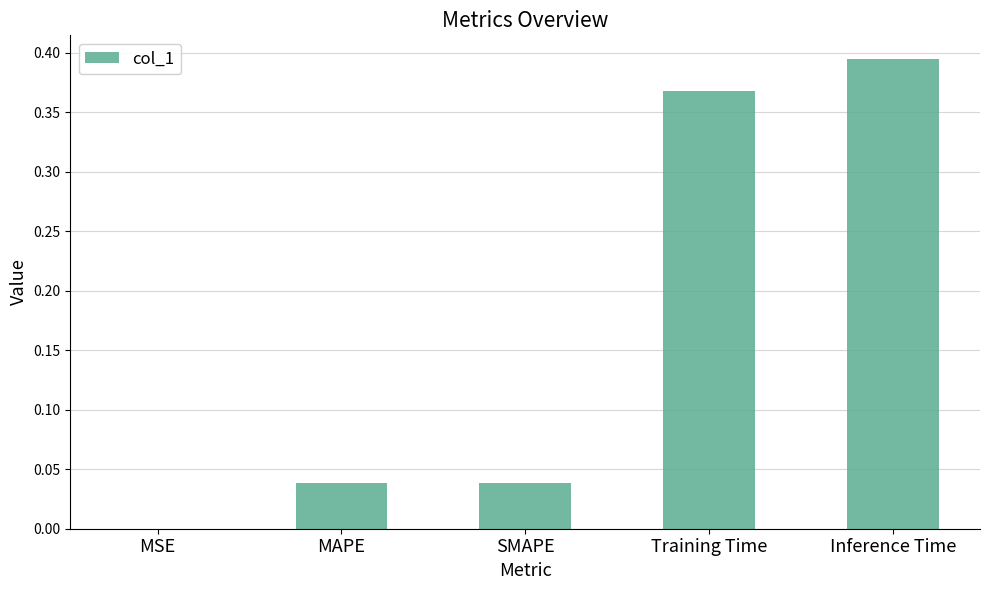

Which label corresponds to the largest value in the chart?

Inference Time